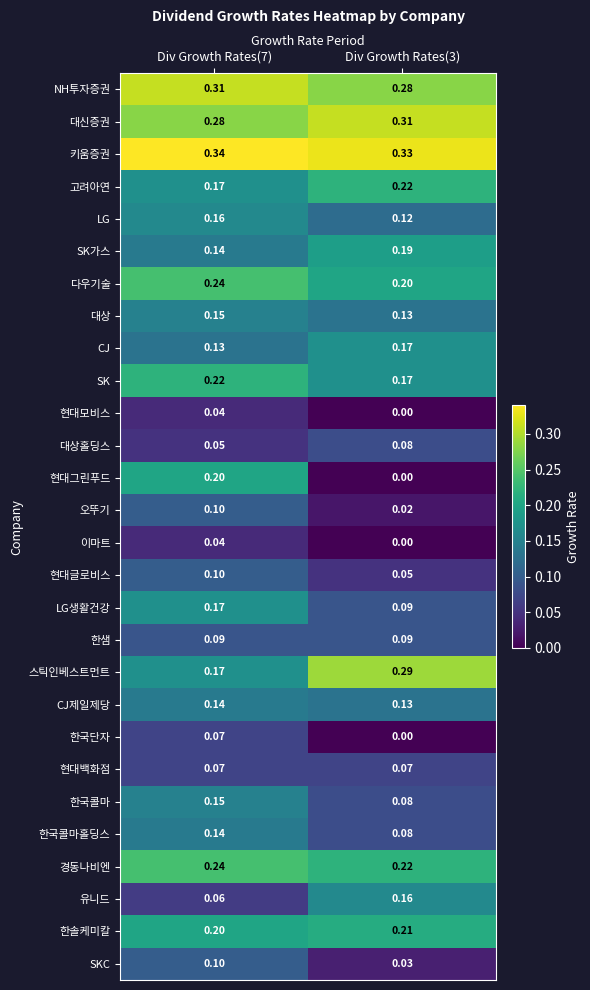

Is the value of 한솔케미칼 at Div Growth Rates(3) greater than the value of SKC at Div Growth Rates(3)?

Yes